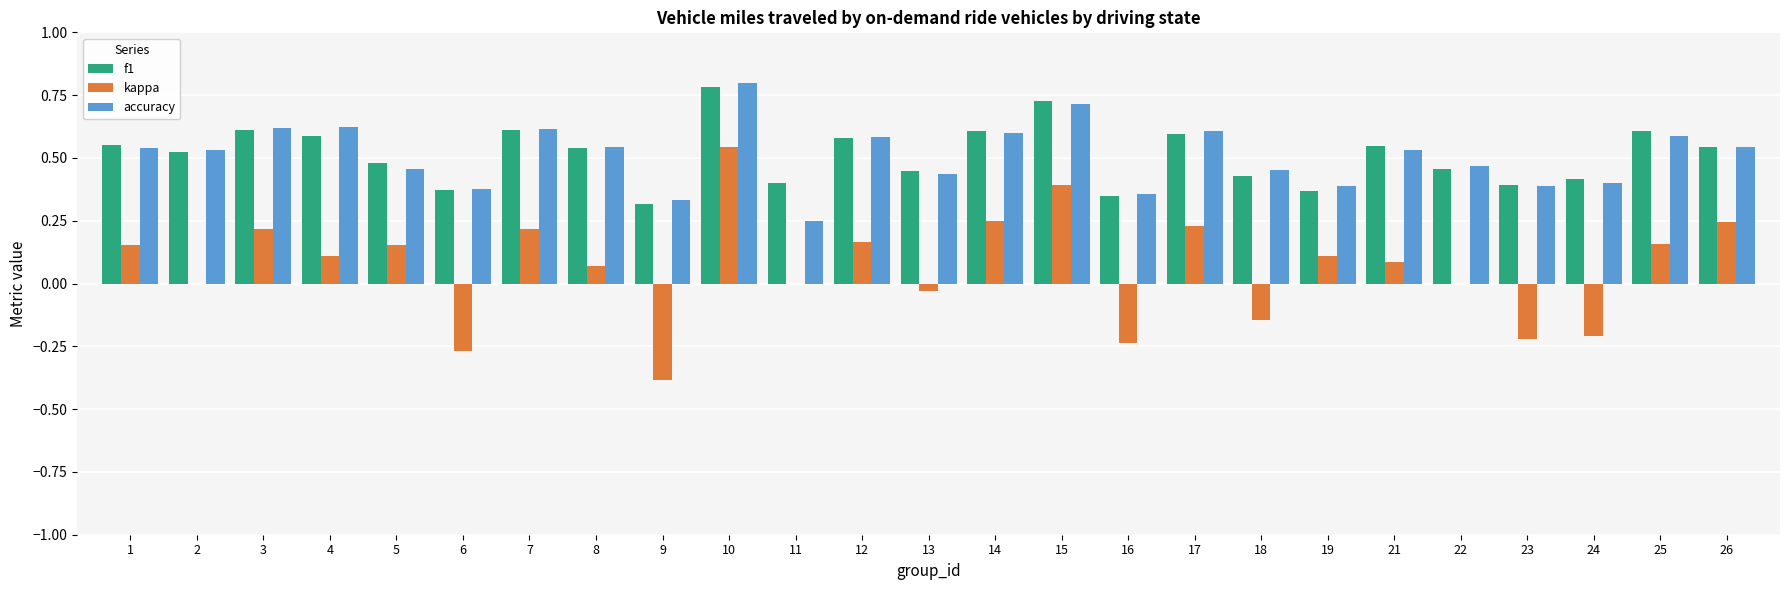

What is the sum of all accuracy values?

12.8